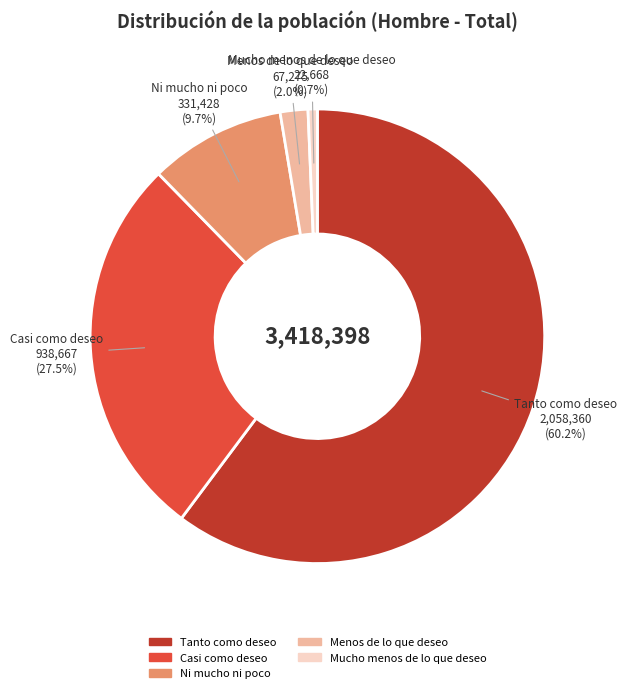

Is Tanto como deseo the majority of the pie?

Yes